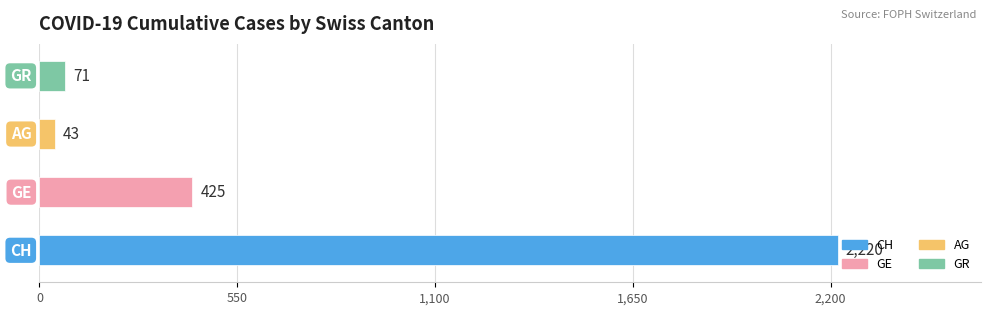

What is the average value?

690